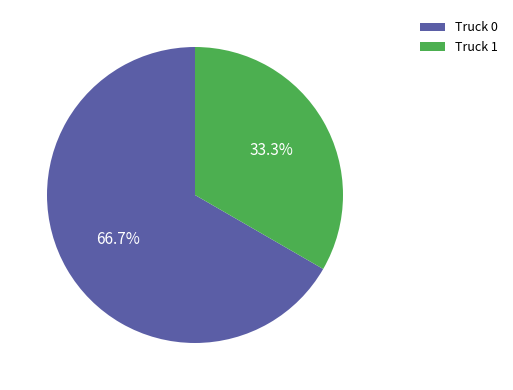

Does any single category account for the majority?

Yes